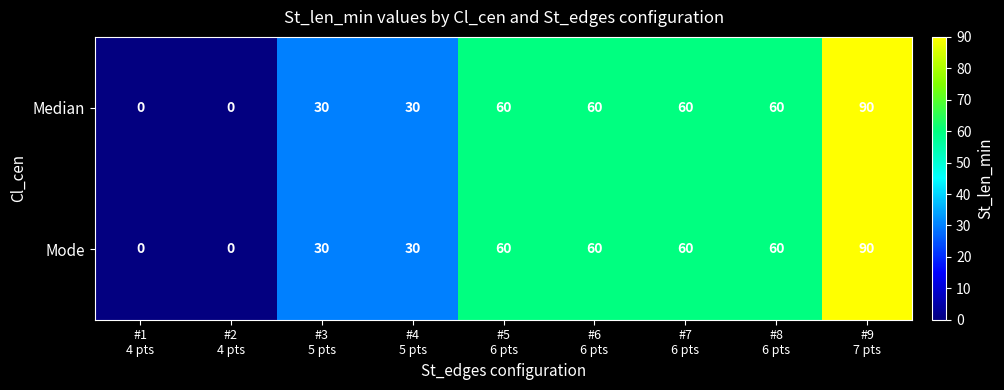

How many series are shown in this chart?

2